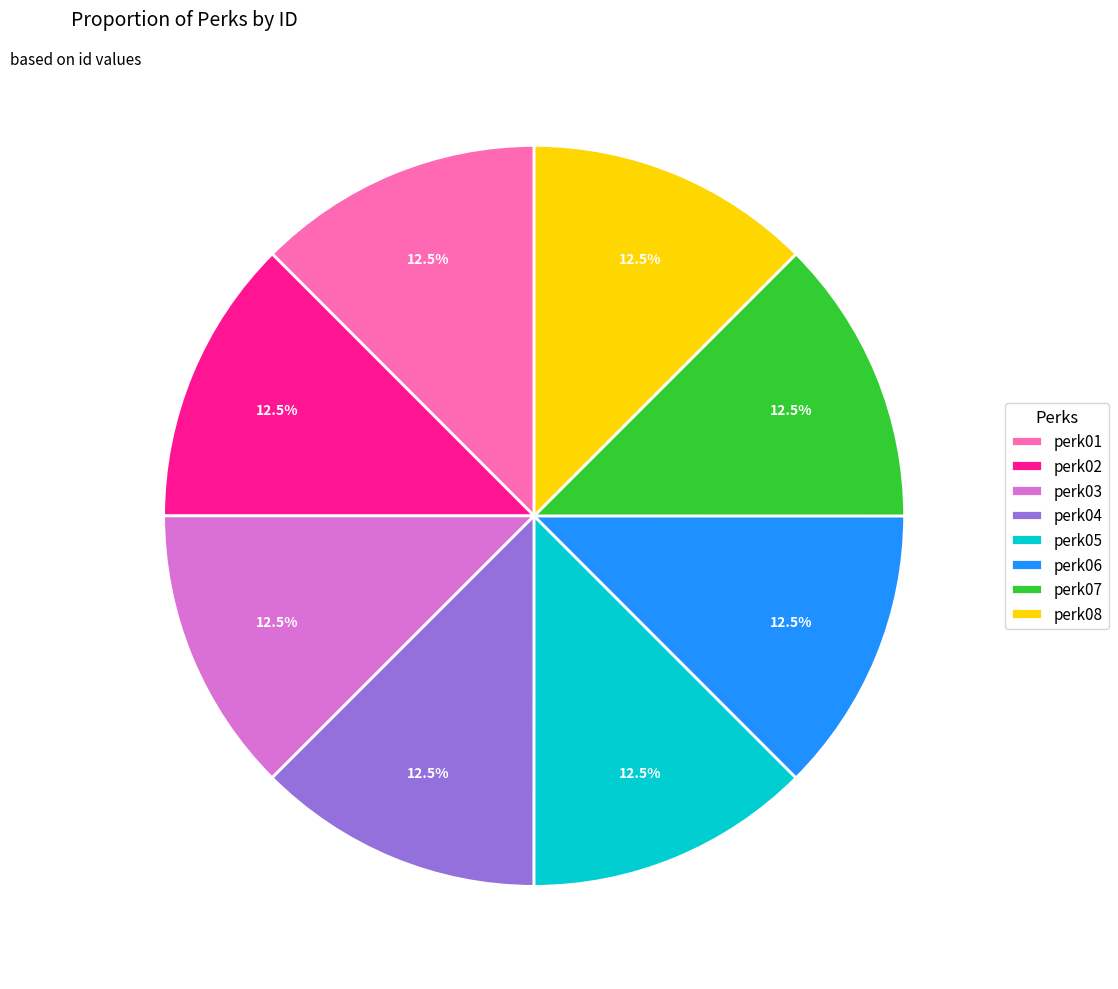

Does perk03 represent more than half of the total?

No